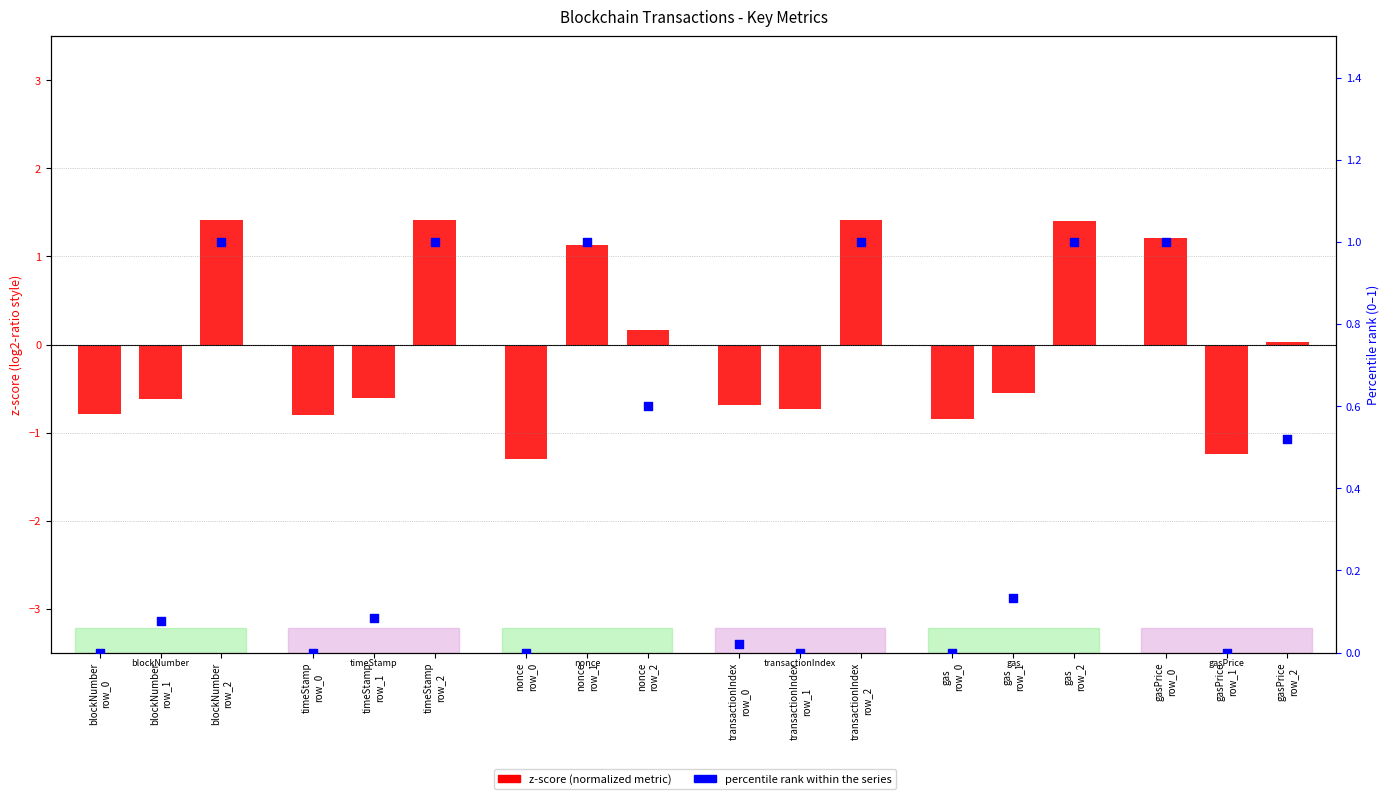

Is the value of z-score (normalized metric) at transactionIndex
row_1 greater than the value of percentile rank within the series at transactionIndex
row_2?

No